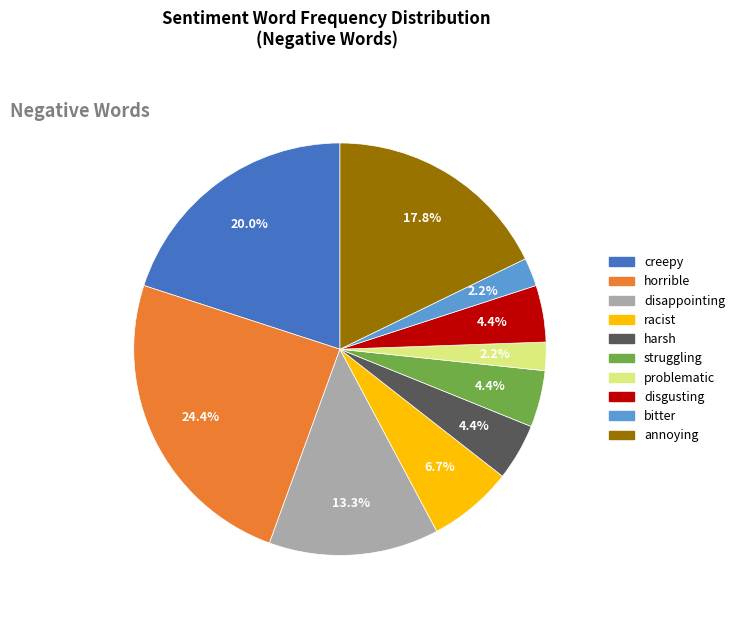

True or false: creepy accounts for 20% of the total.

True